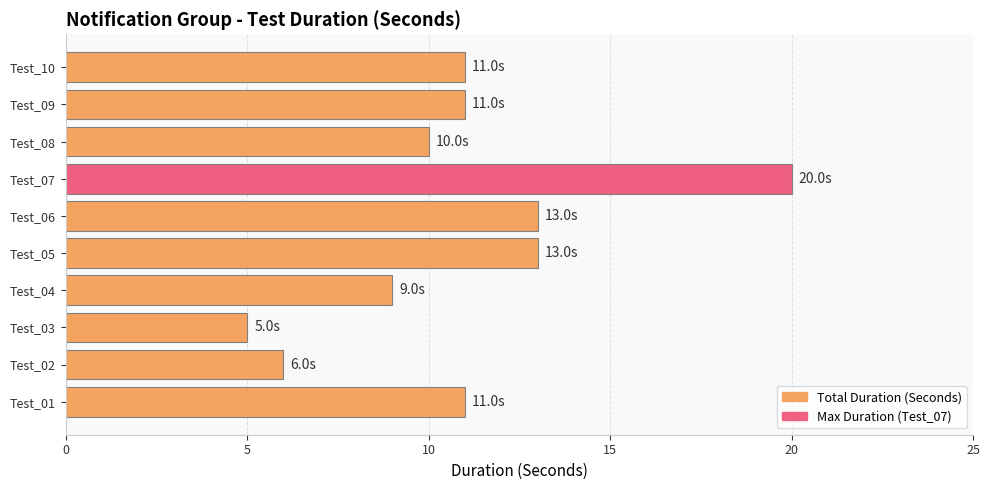

What is the difference between the maximum and second lowest values?

14